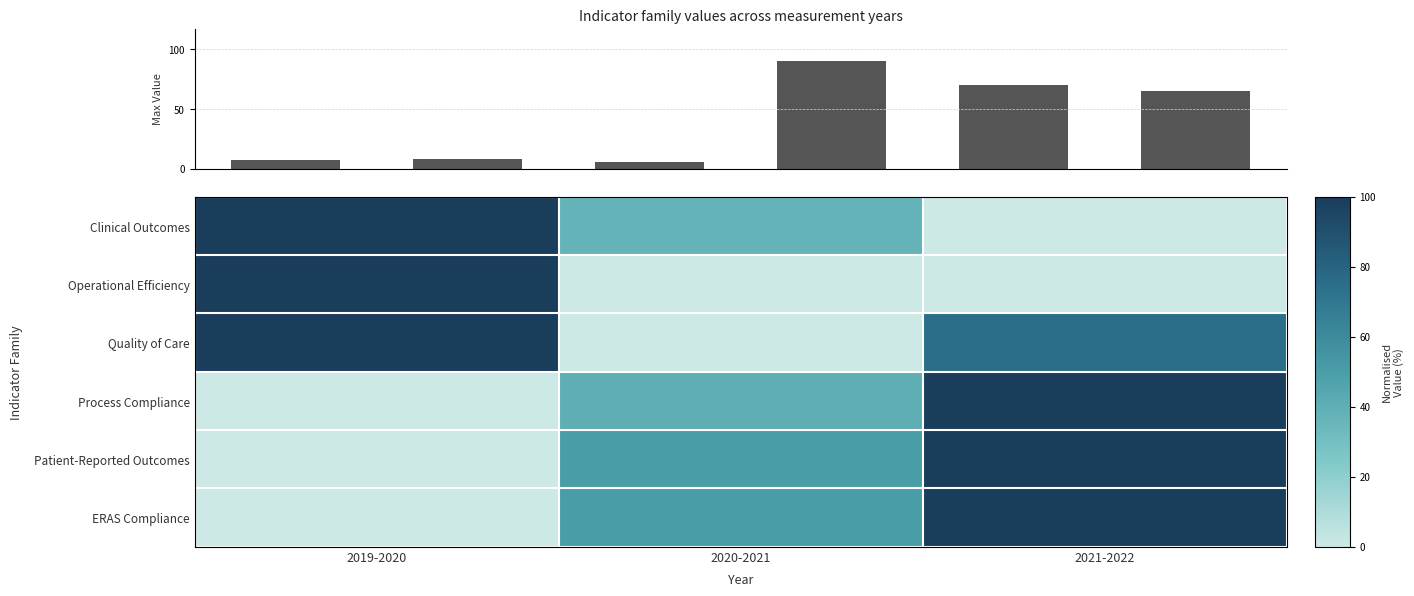

The Operational Efficiency series shows 0.0 at 2020-2021. True or false?

True